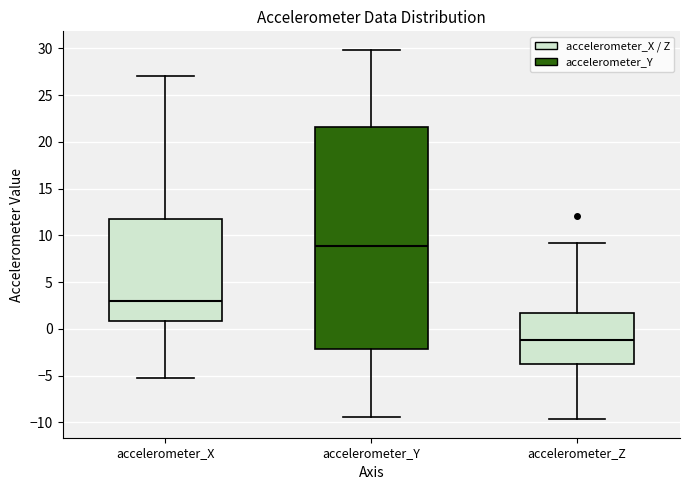

Comparing the boxes themselves (not the whiskers), which one is the tallest?

accelerometer_Y